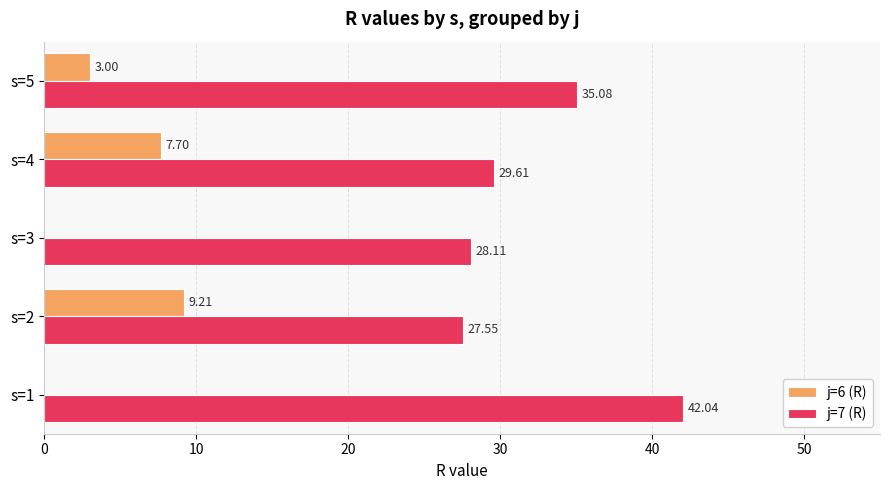

Which series has the largest range (max minus min)?

j=7 (R)